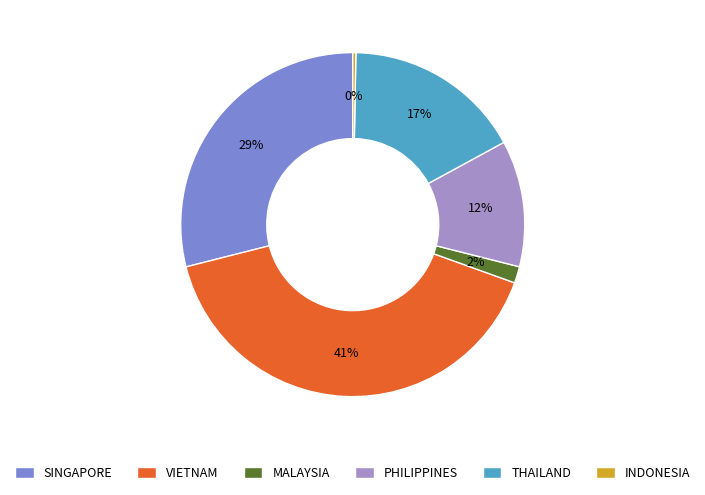

Count the number of slices in the pie.

6